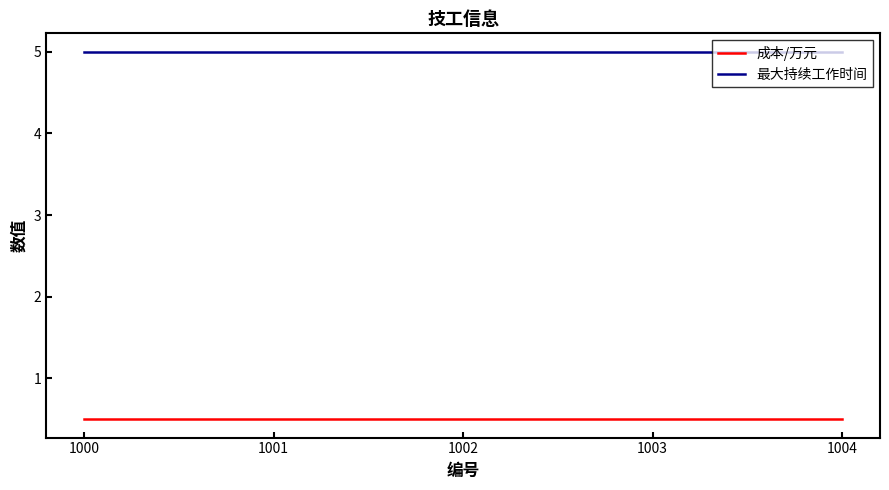

What is the difference between the highest and lowest values at 1002?

4.5